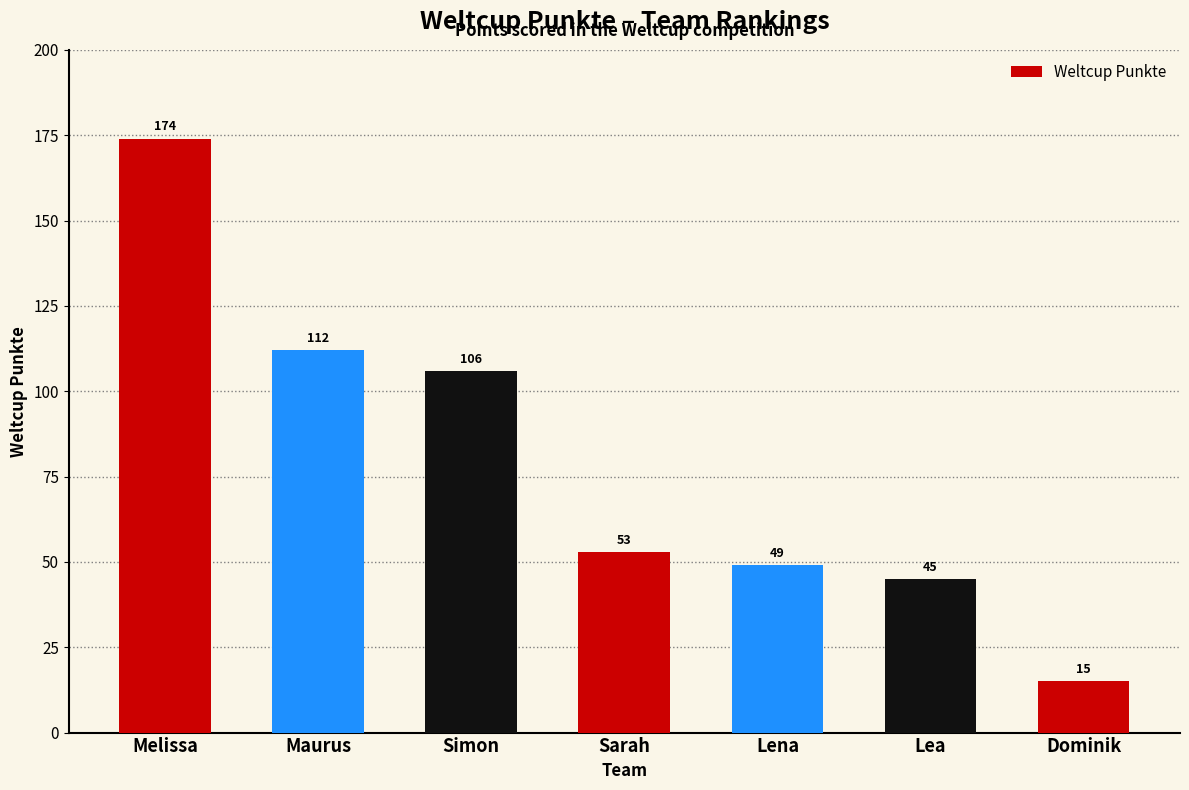

Reading left to right, what are all the values shown in this chart?

174	112	106	53	49	45	15